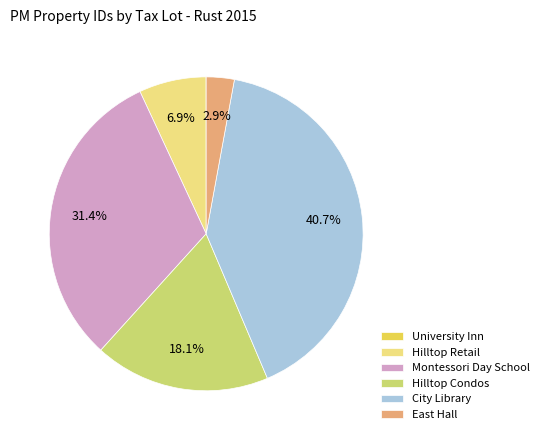

Approximately how many times larger is the value at Hilltop Retail compared to Hilltop Condos?

0.4